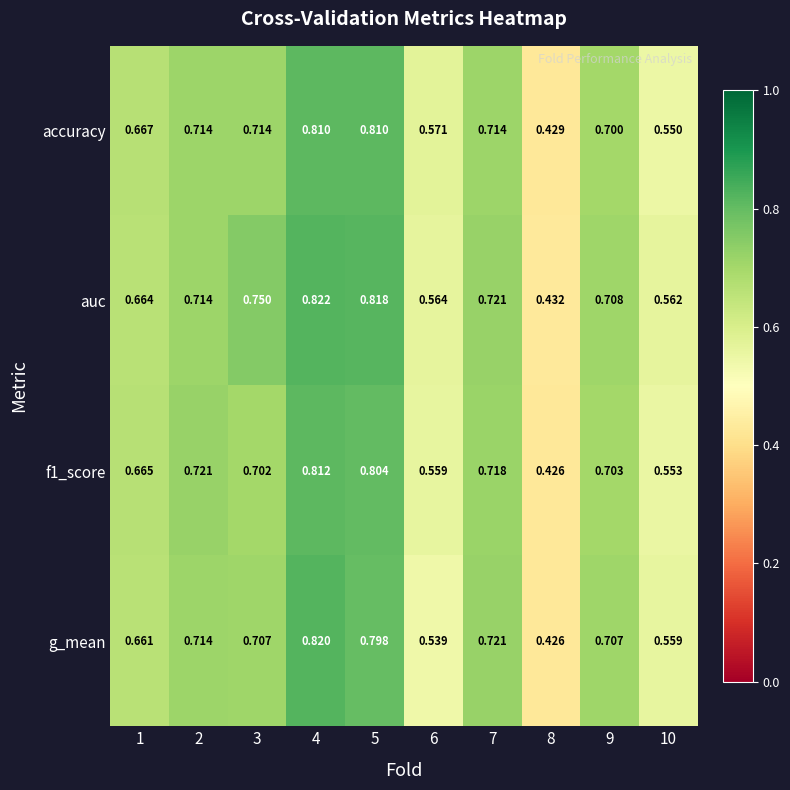

Between 4 and 8, which series saw the biggest shift?

g_mean